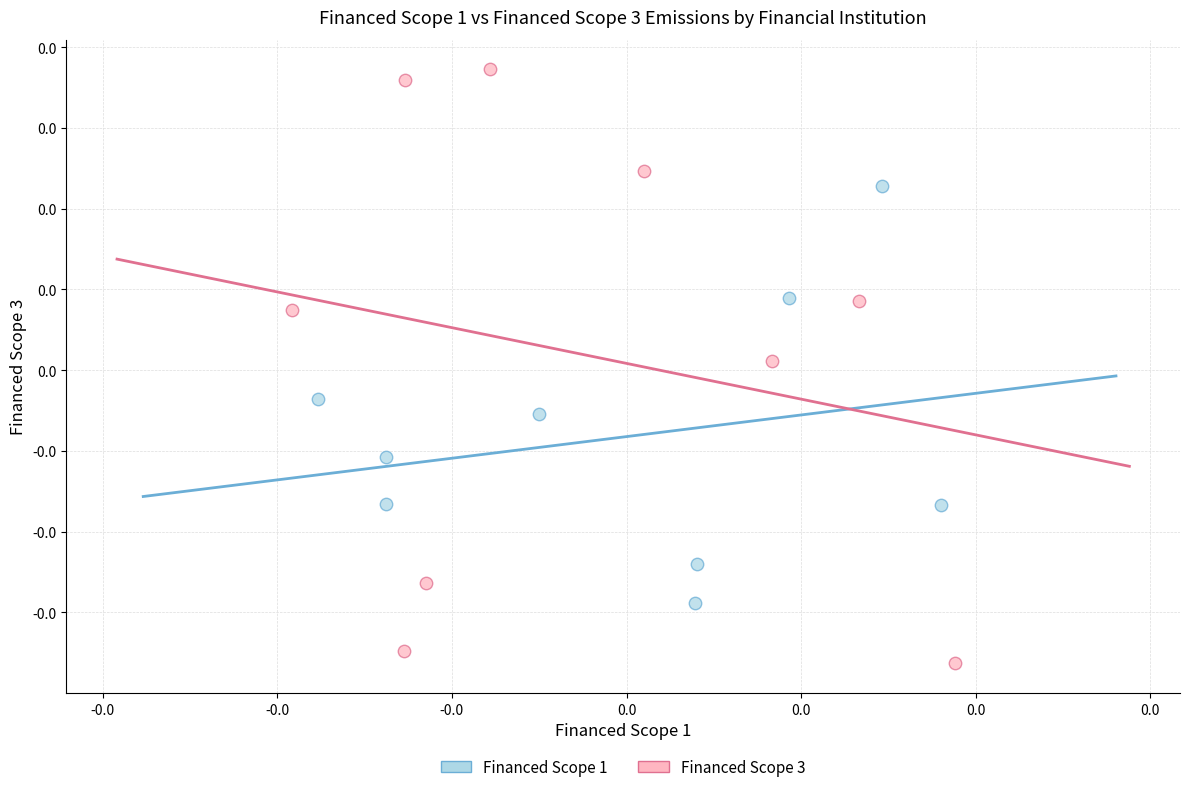

Which series contains the highest Y value?

Financed Scope 3